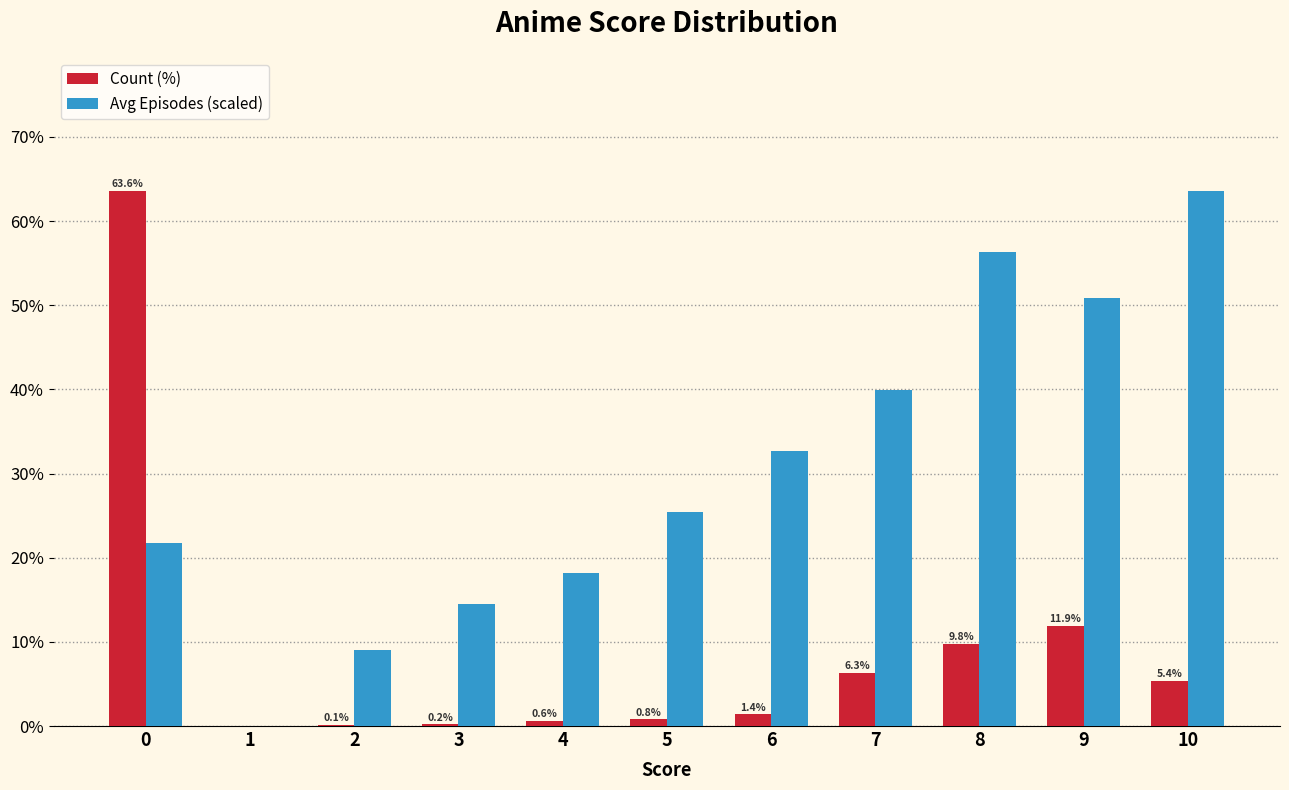

The value of Avg Episodes (scaled) at 4 is 5.7. True or false?

False